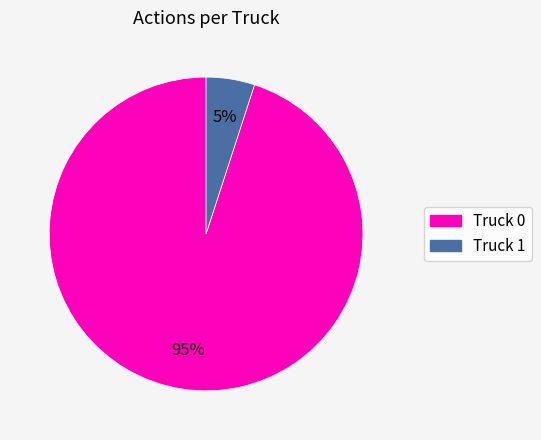

Rank the categories by value from highest to lowest.

Truck 0, Truck 1